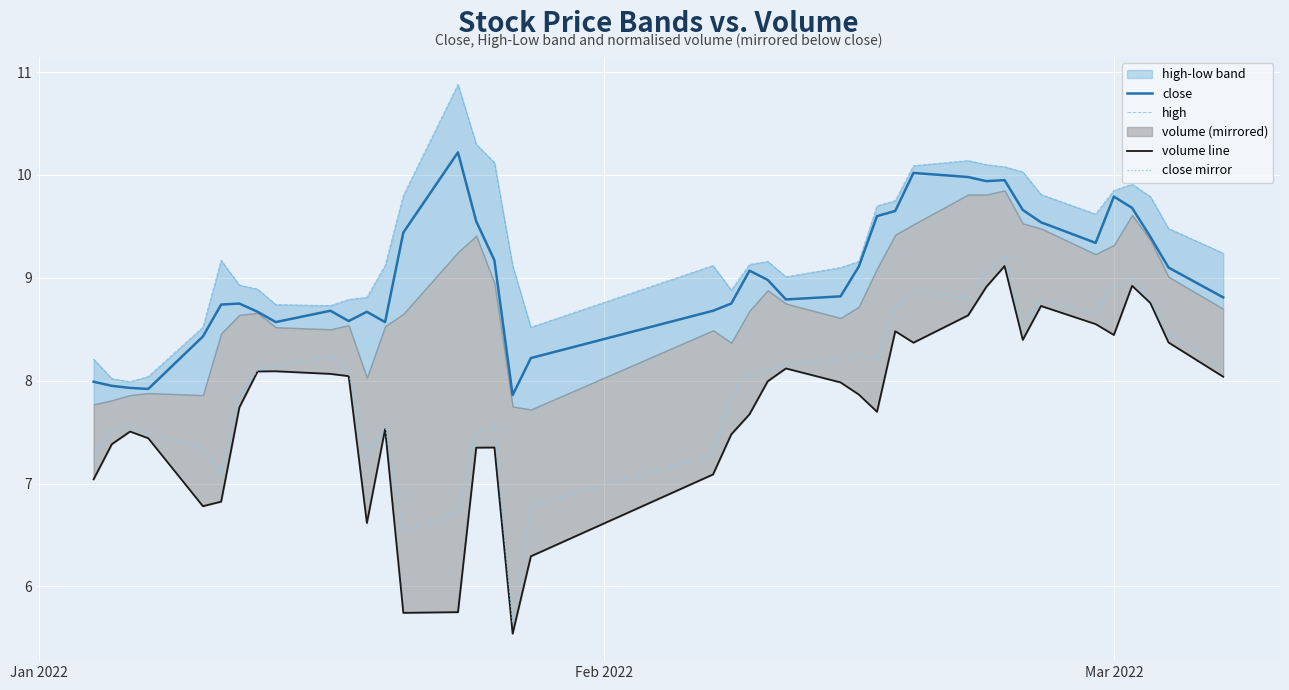

Which series has the widest spread of values?

volume line